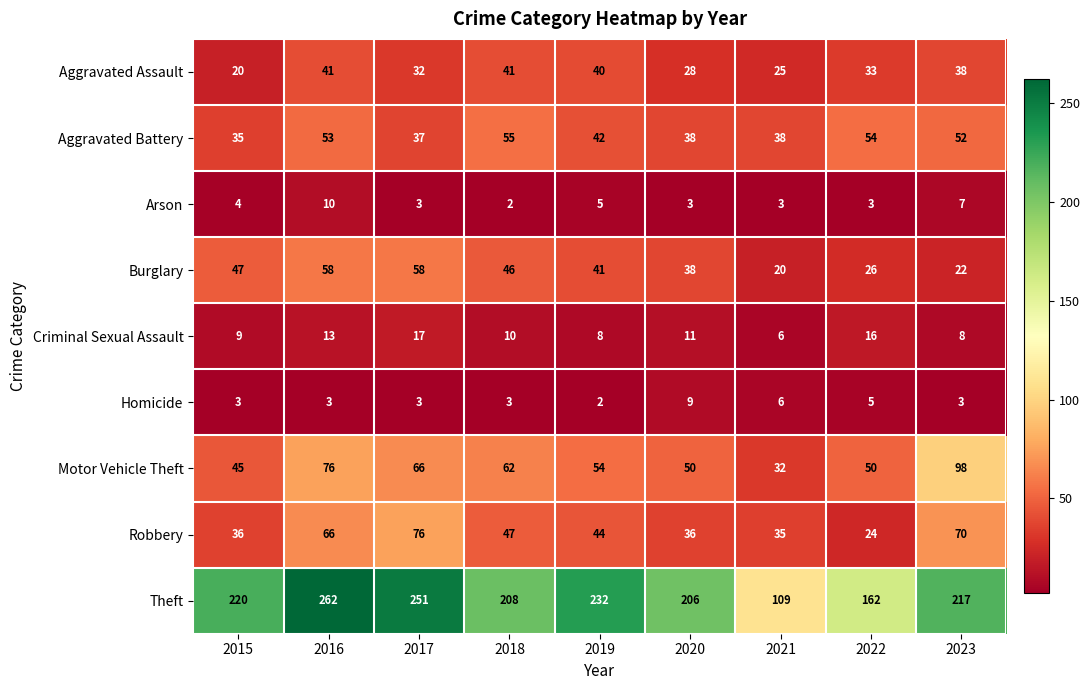

What is the spread (max minus min) of values at 2017?

248